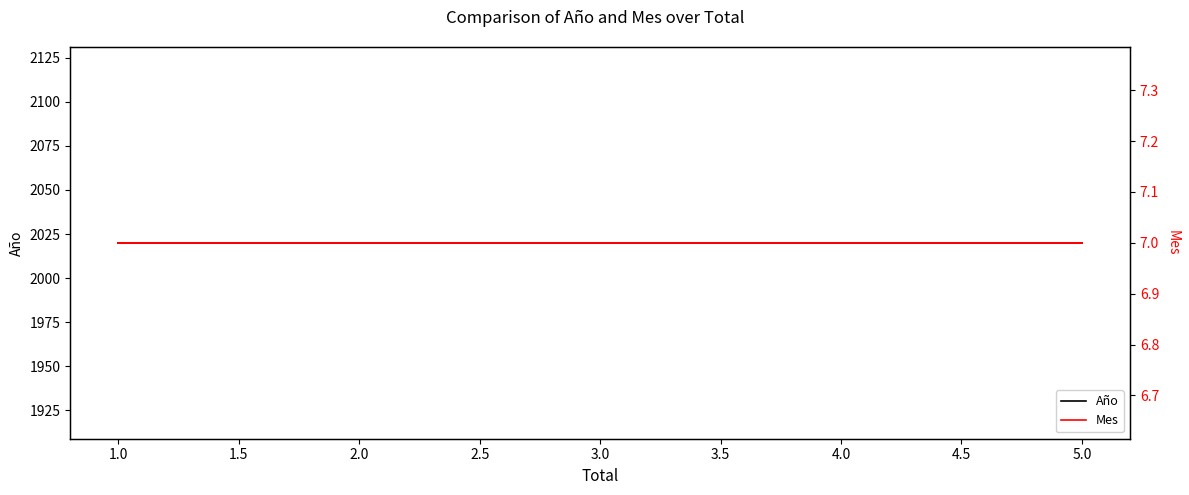

True or false: Mes and Año cross at least once.

False